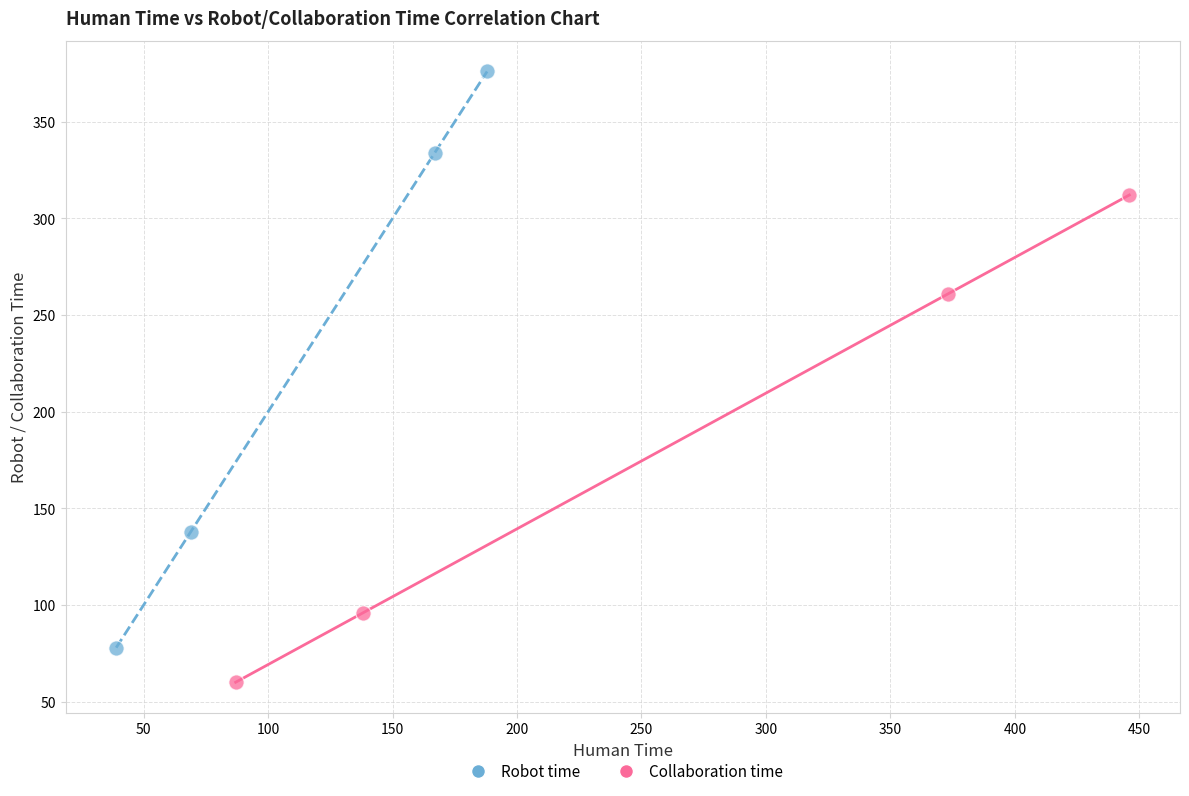

Which series reaches the minimum Y coordinate?

Collaboration time